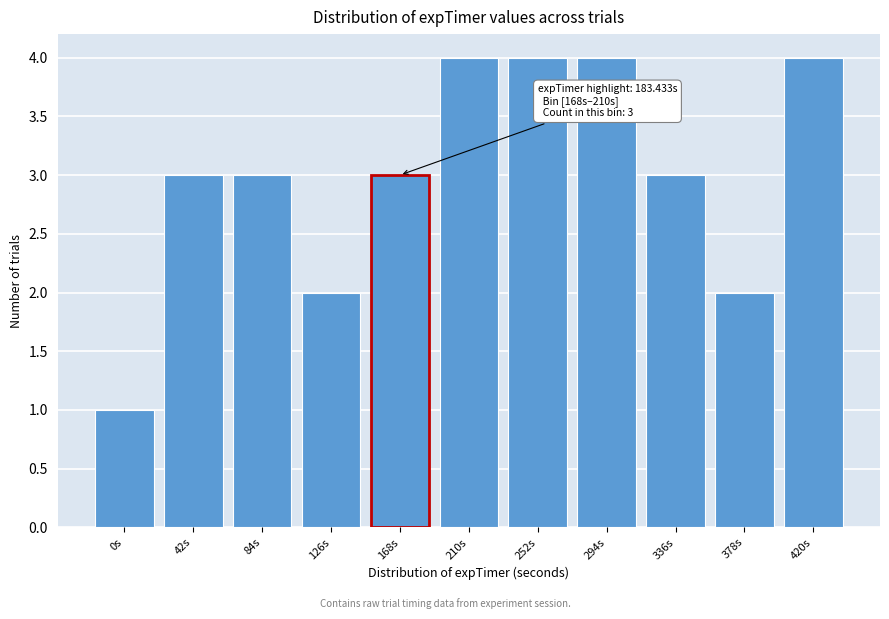

Reading left to right, extract all data points from this chart.

0s=1	42s=3	84s=3	126s=2	168s=3	210s=4	252s=4	294s=4	336s=3	378s=2	420s=4